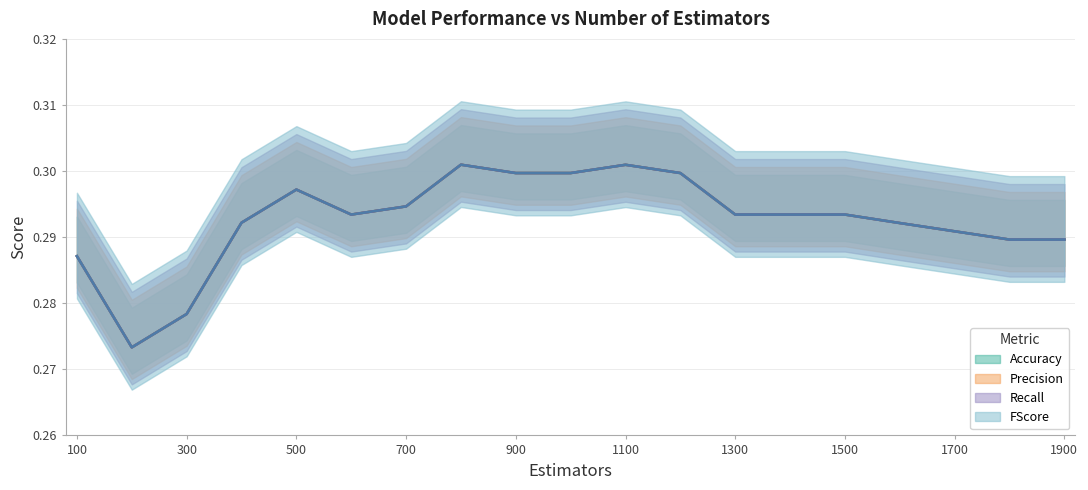

What is the average value of the Accuracy series?

0.3